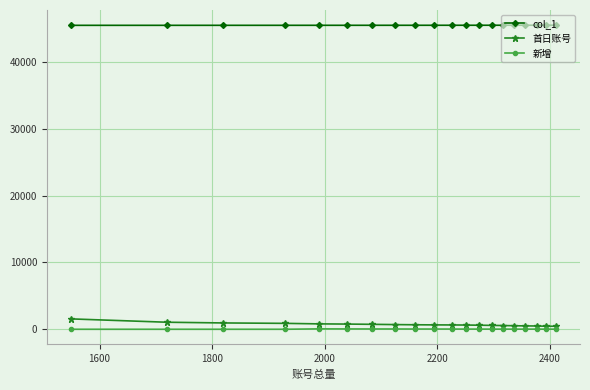

True or false: 新增 has more than 1 points higher than both neighbors.

True